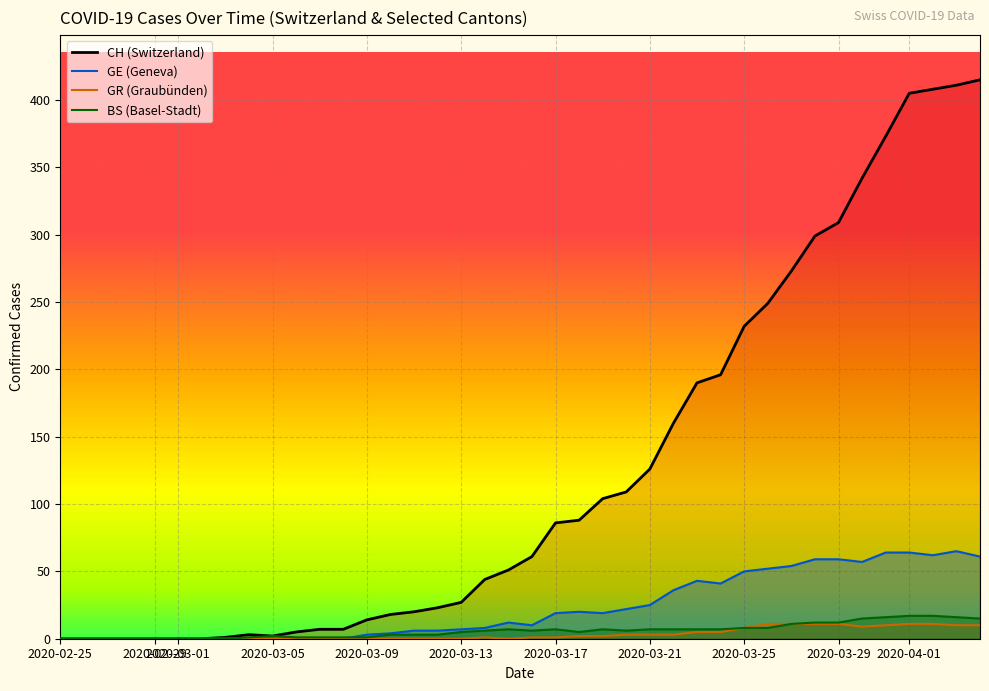

Is this an area chart (filled region under the line)?

No